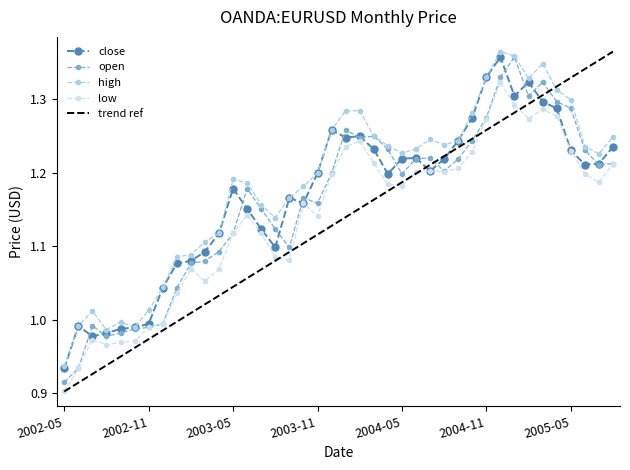

At 2004-07, list the series in order from largest to smallest.

high, open, low, close